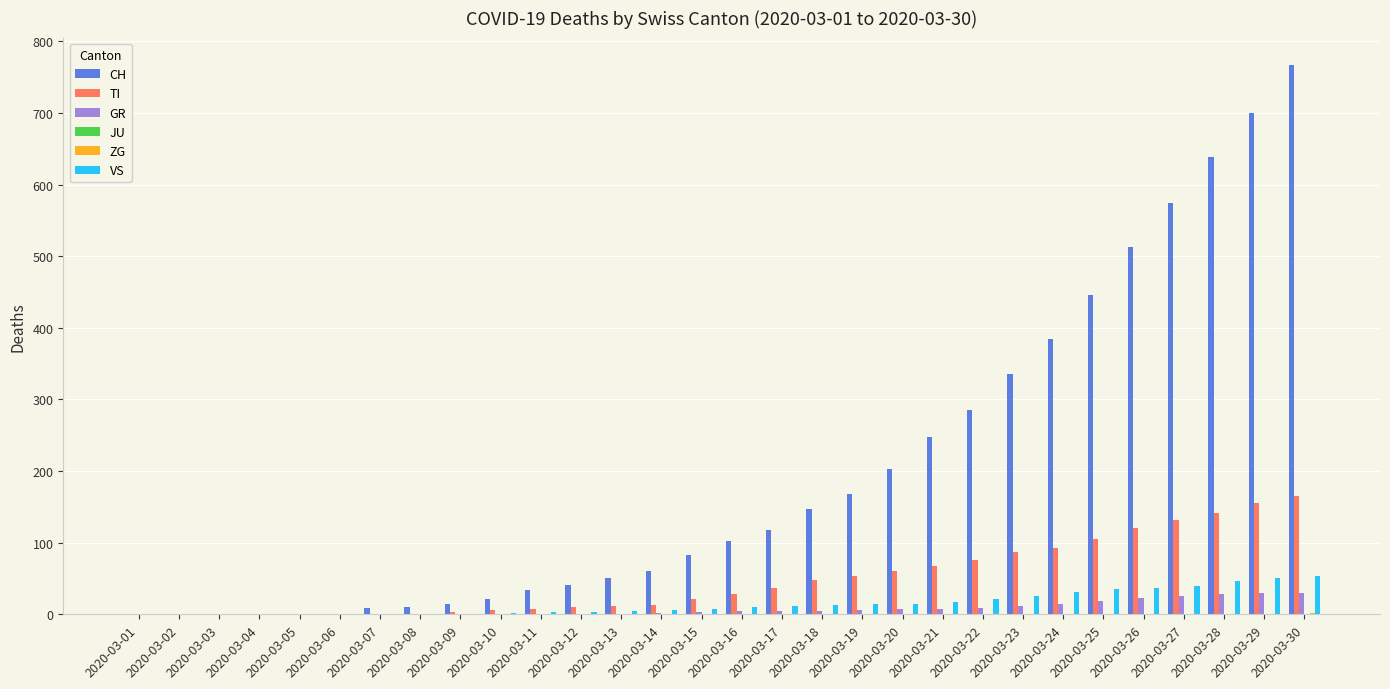

Between 2020-03-16 and 2020-03-27, which series saw the biggest shift?

CH